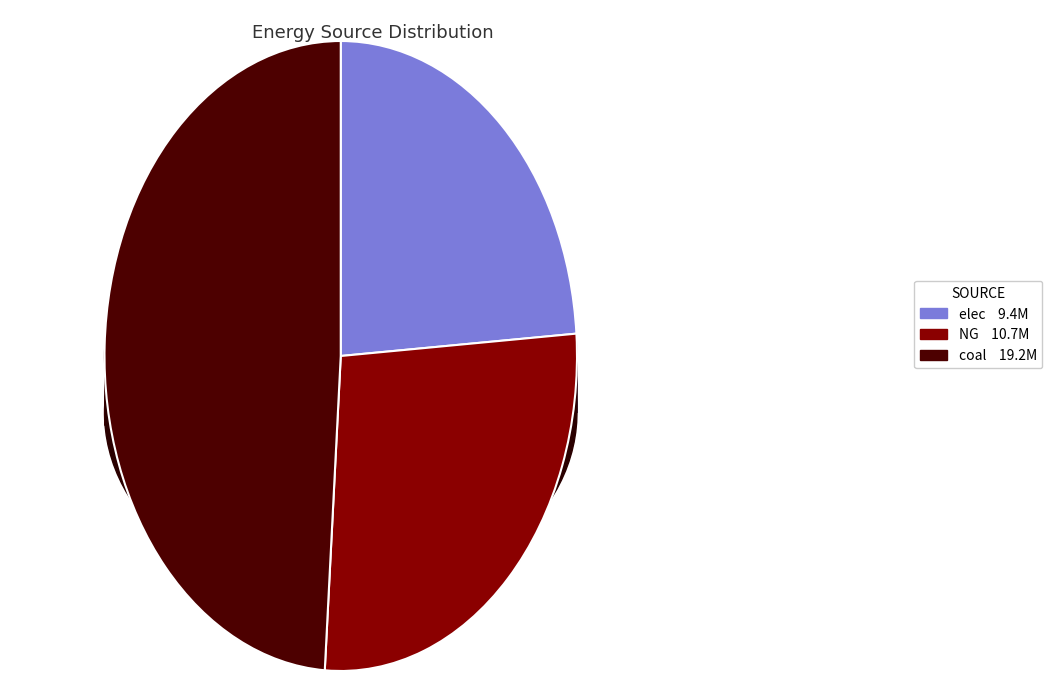

What percentage is the elec slice, to the nearest percent?

24%